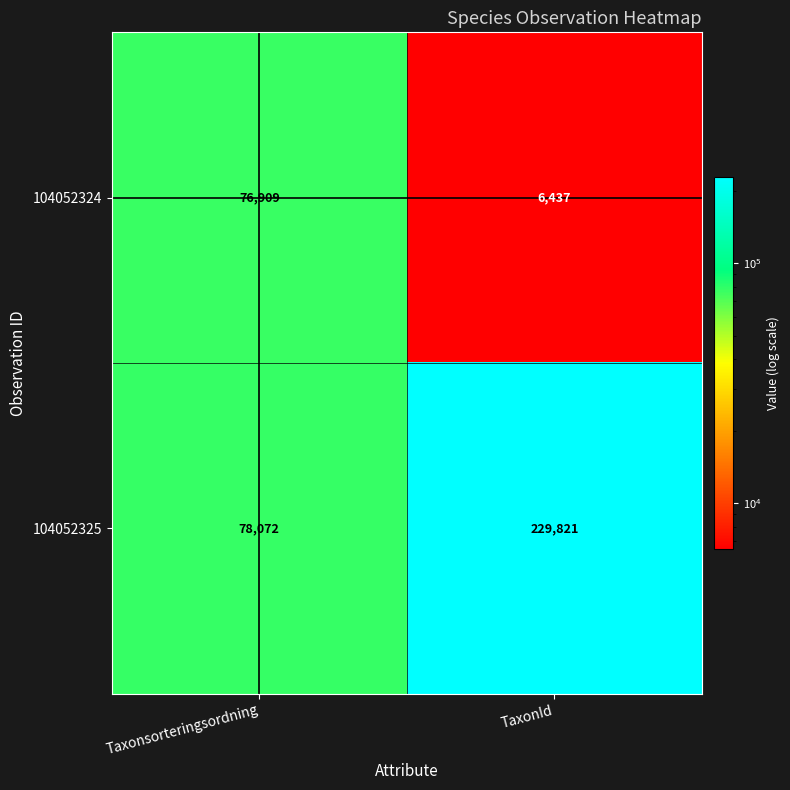

What is the sum of all 104052324 values?

83346